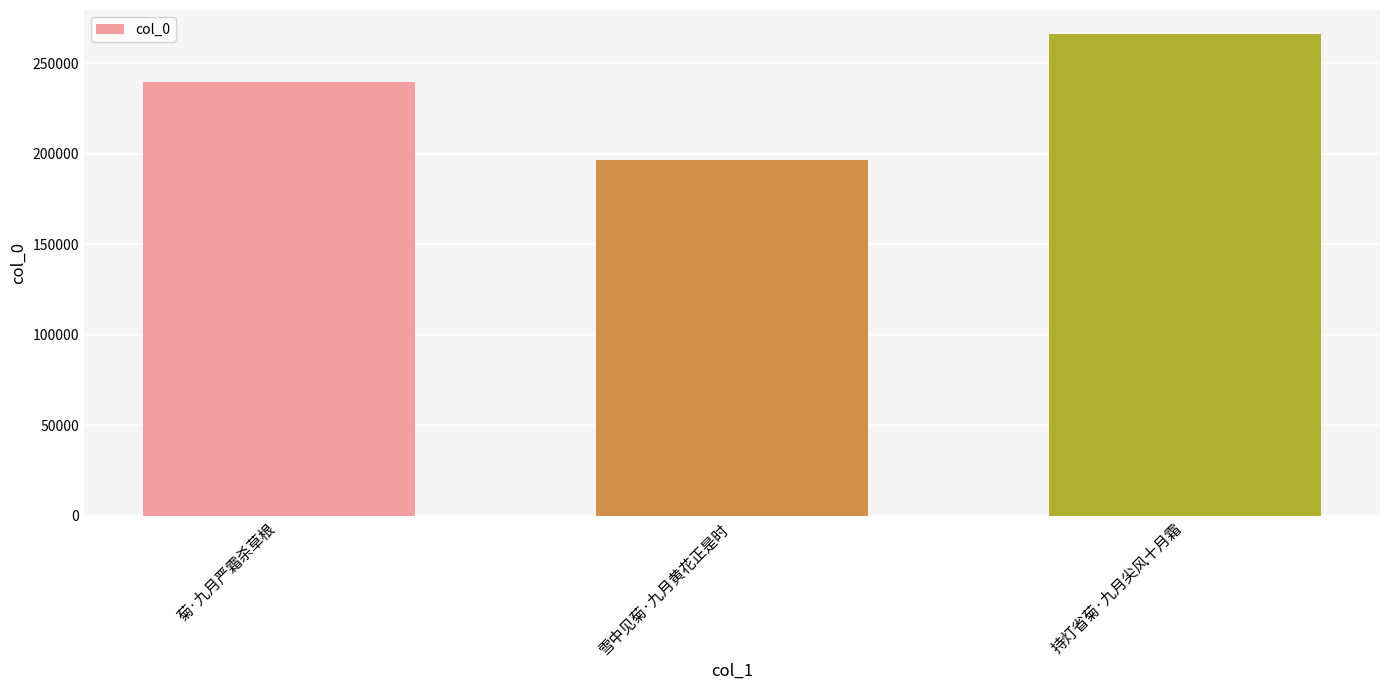

What position from the left is 持灯省菊·九月尖风十月霜?

3